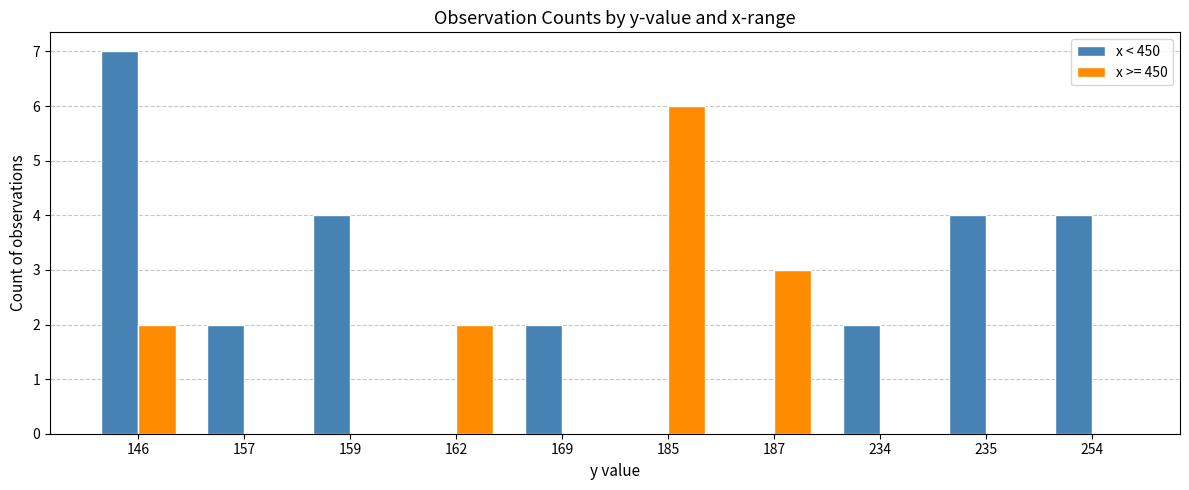

Which series changed the most between 146 and 159?

x < 450